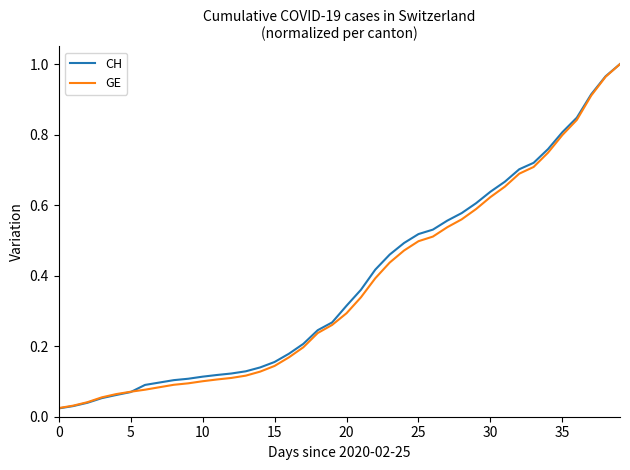

How many lines are shown in the chart?

2